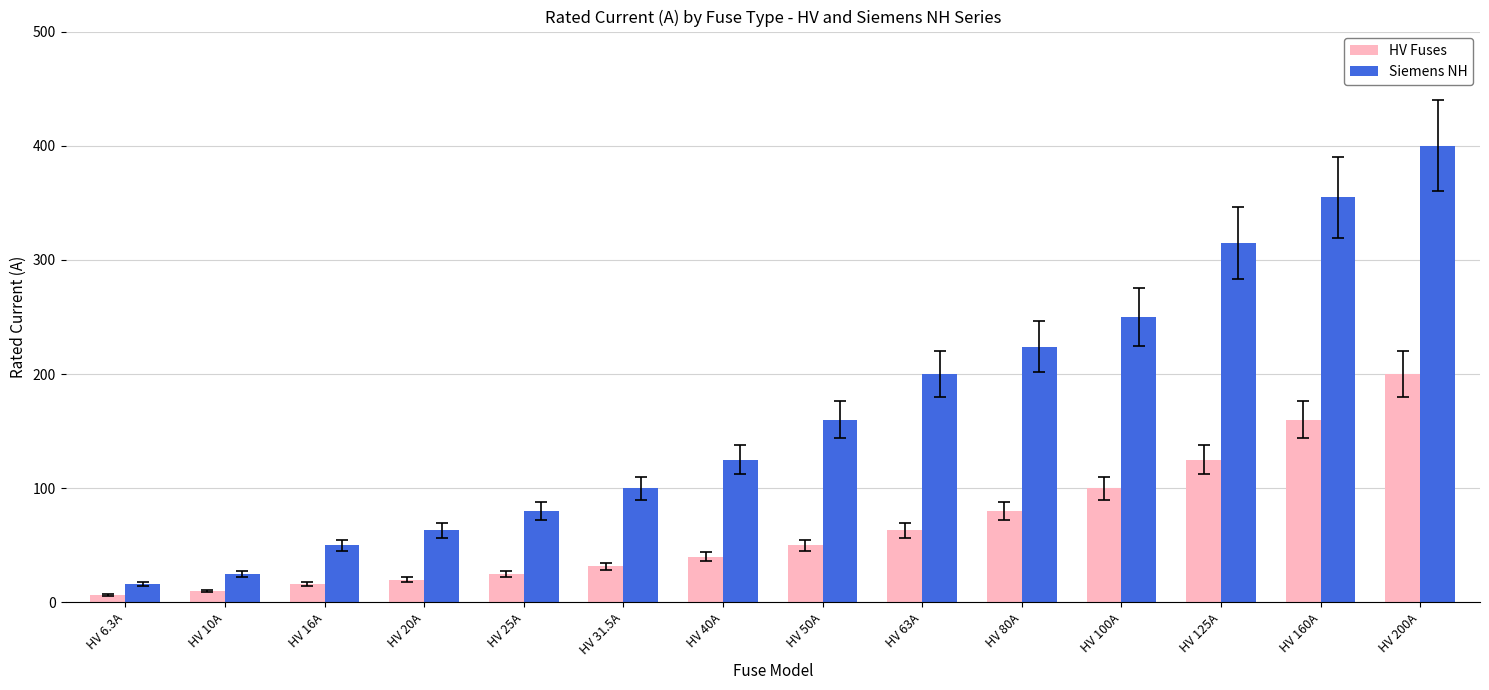

At which label does HV Fuses reach its peak?

HV 200A